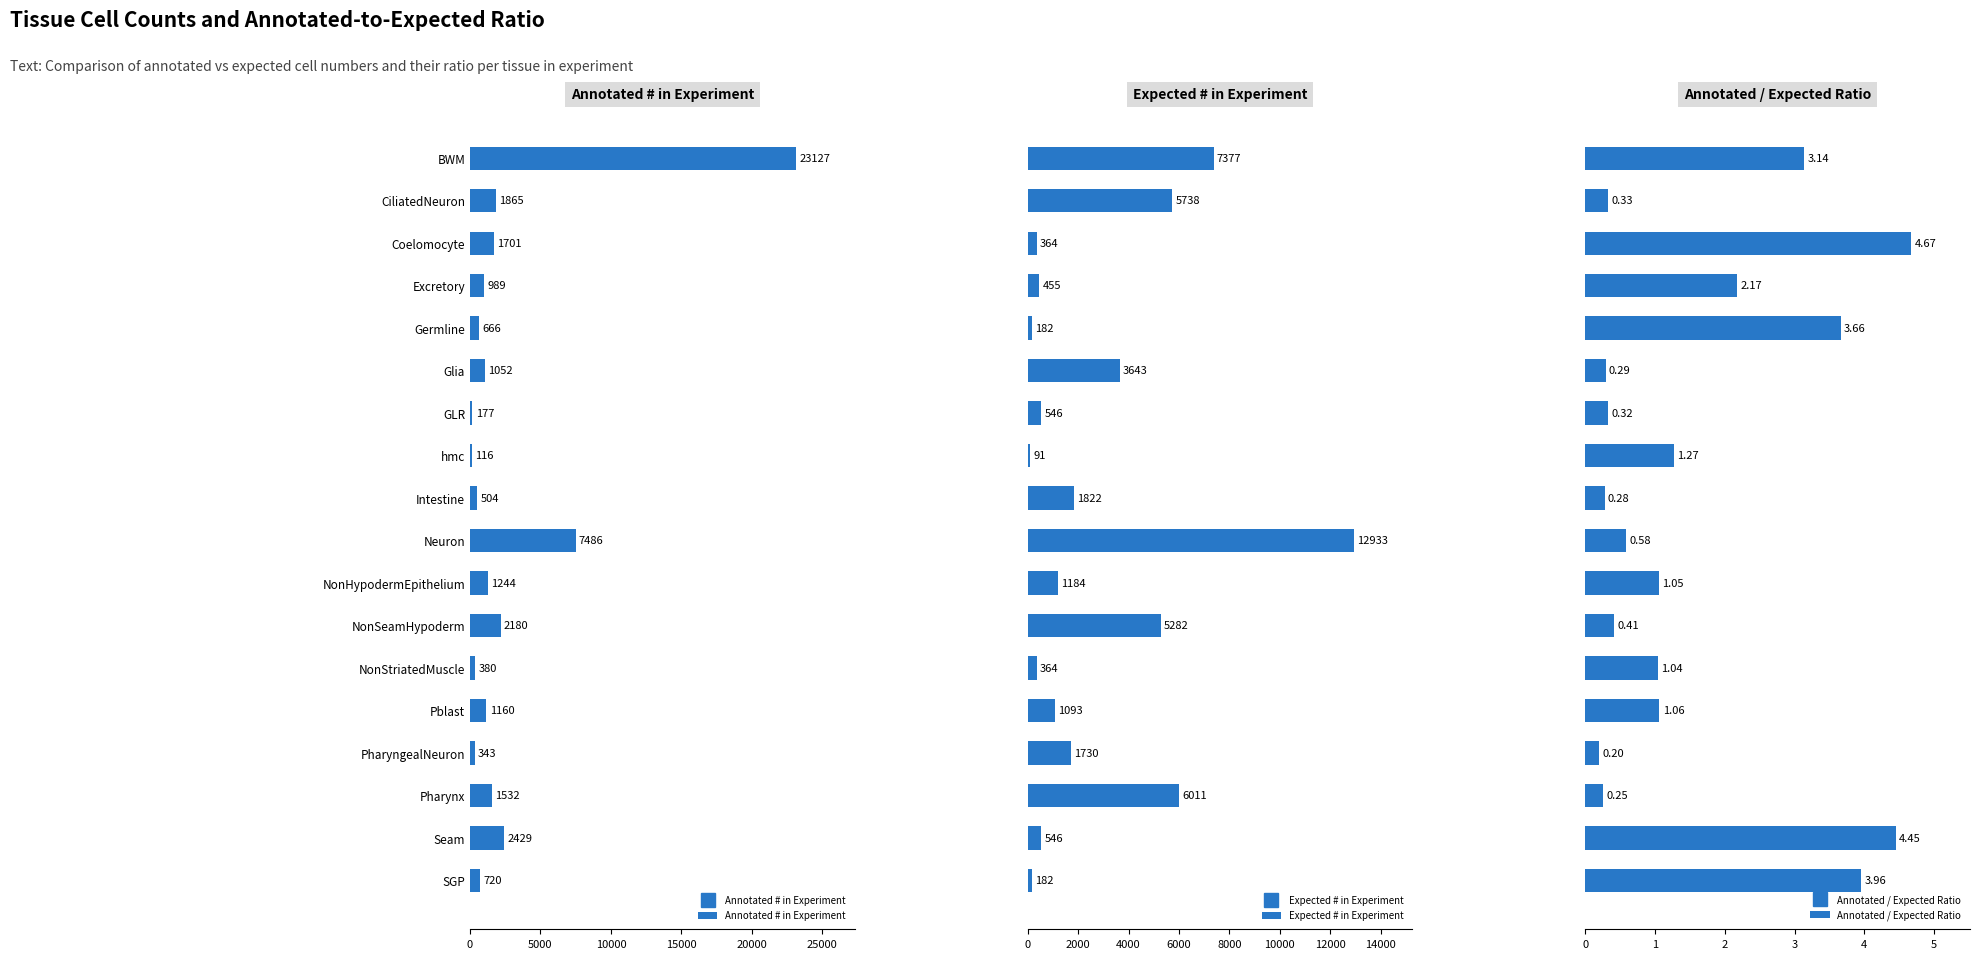

At which label is Annotated # in Experiment closest to 11621?

Neuron